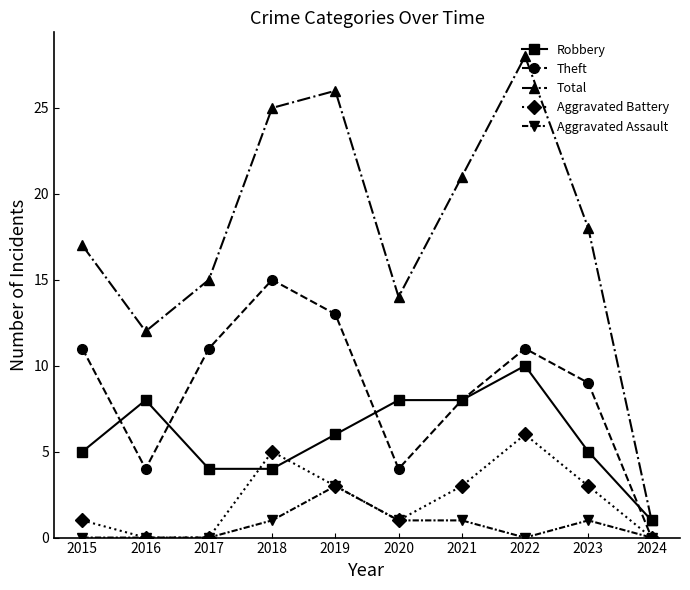

List the labels in order of Total value, smallest first.

2024, 2016, 2020, 2017, 2015, 2023, 2021, 2018, 2019, 2022